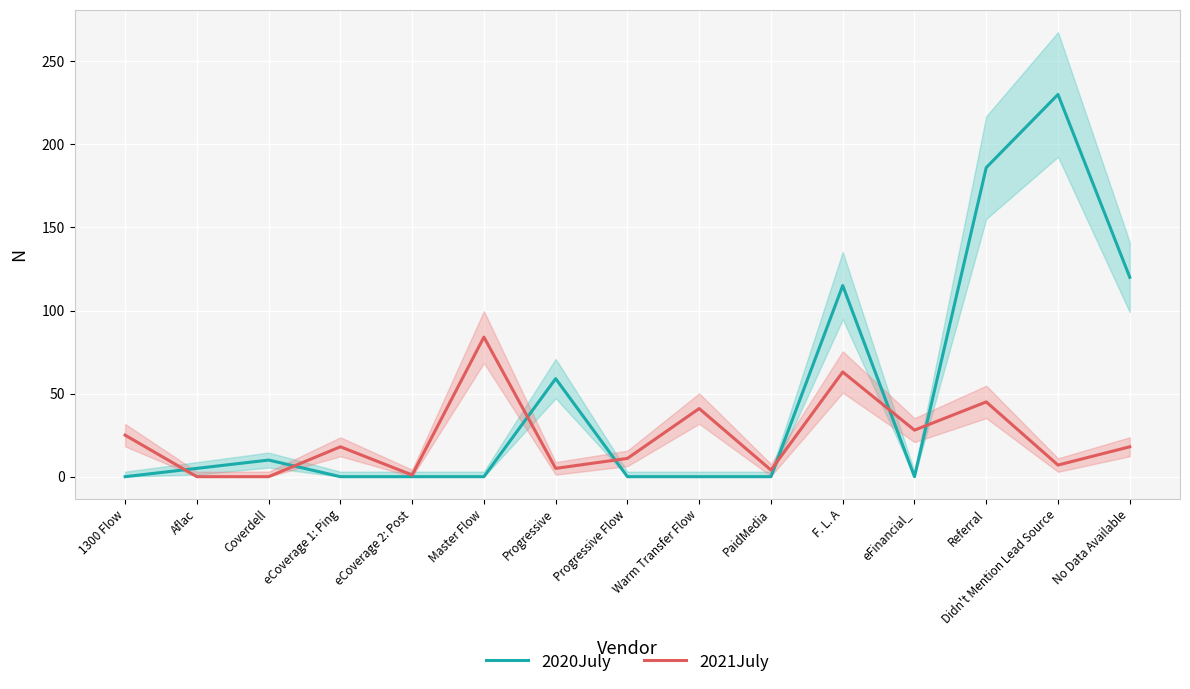

The value of 2020July at F. L. A is 167. True or false?

False